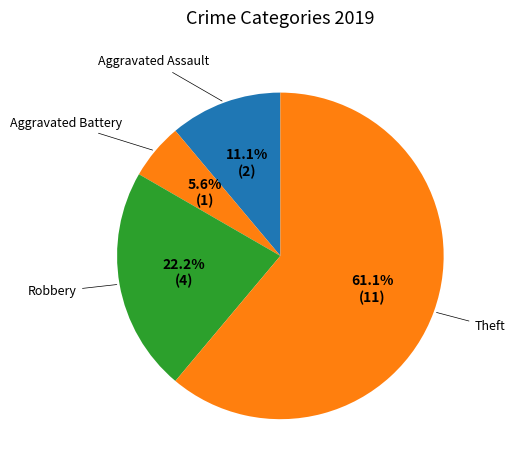

What is the ratio of the value at Aggravated Battery to the value at Theft?

0.1